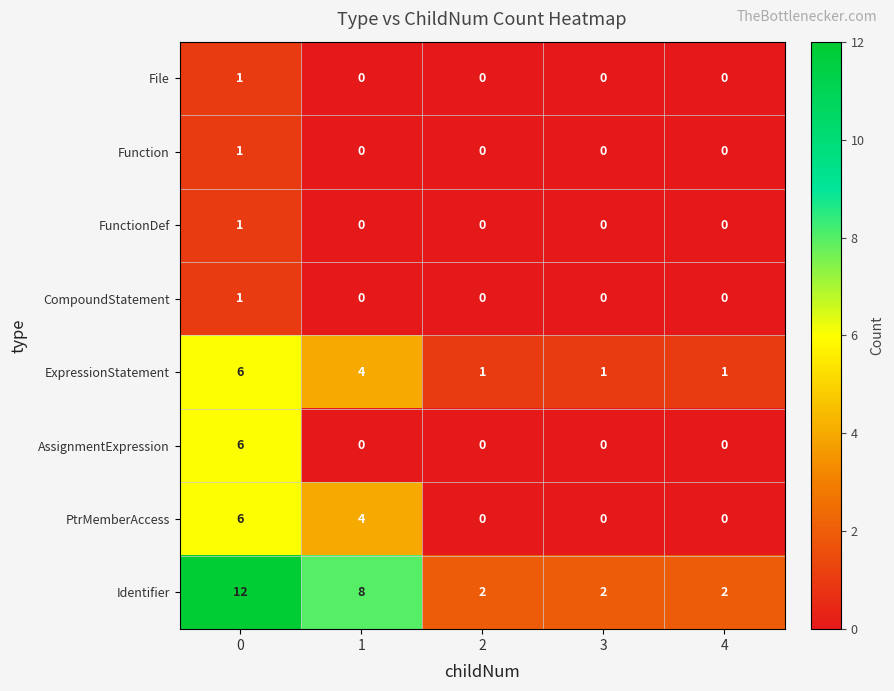

What is the sum of all AssignmentExpression values?

6